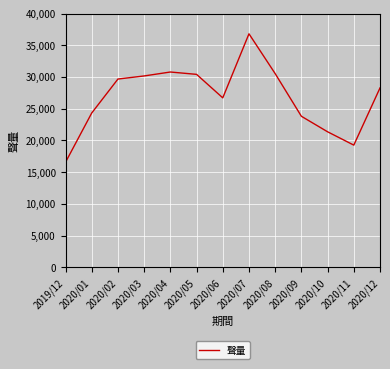

Between 2020/04 and 2020/02, which is larger?

2020/04